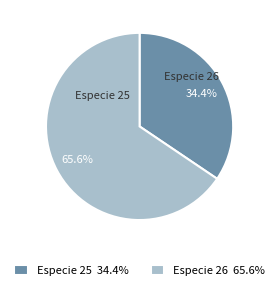

What is the ratio of the value at Especie 26 65.6% to the value at Especie 25 34.4%?

1.9